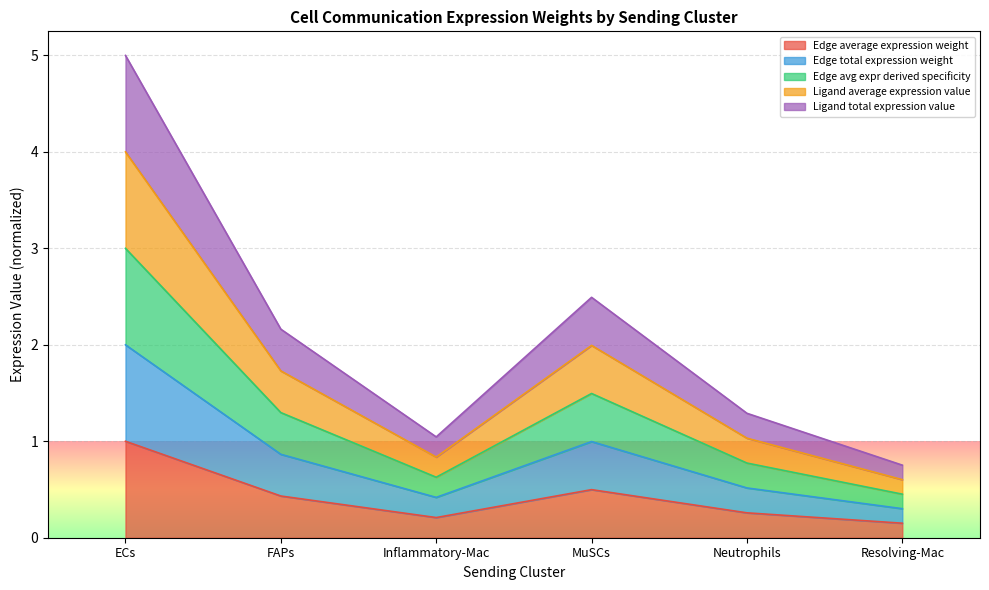

List the series in order of their overall mean, lowest first.

Edge average expression weight, Edge total expression weight, Edge avg expr derived specificity, Ligand average expression value, Ligand total expression value